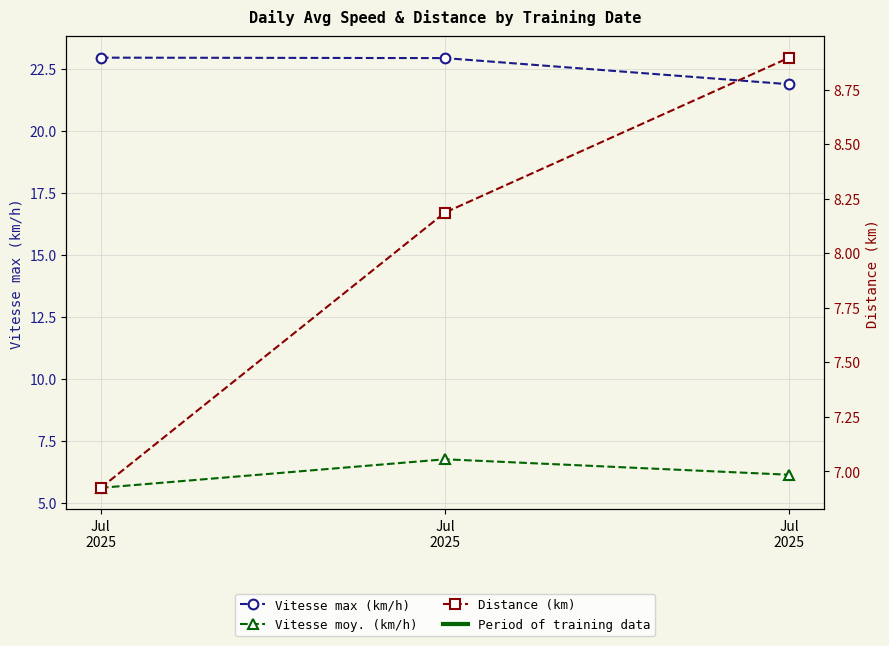

What is the approximate value of Vitesse max (km/h) at Jul
2025?

21.9